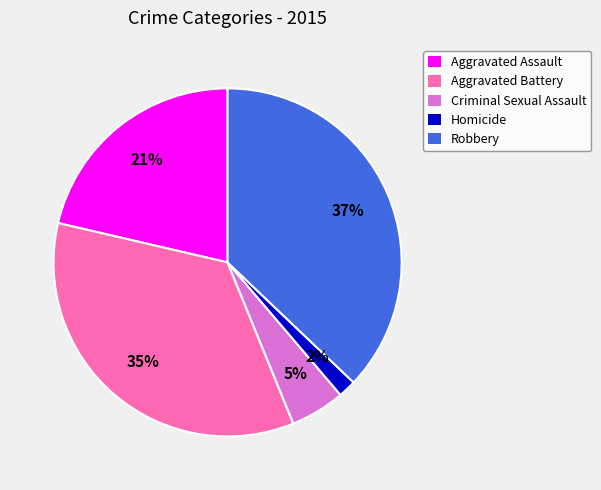

What is the smallest slice in the pie chart?

Homicide